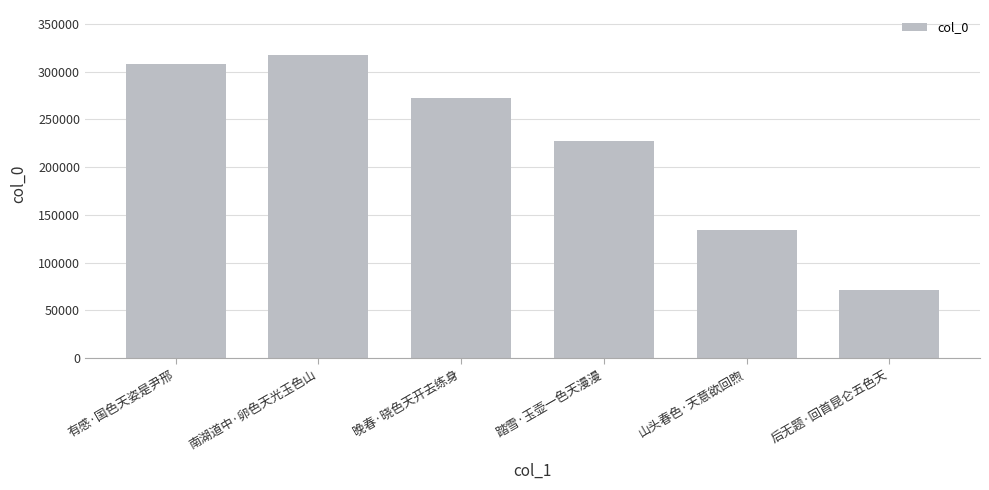

What is the maximum value shown in the chart?

317126